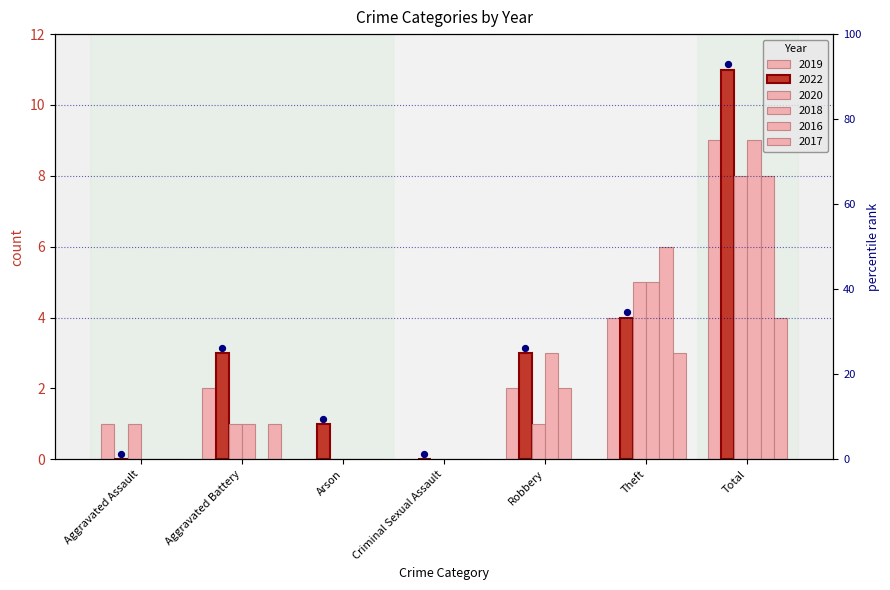

Is the value of 2018 at Aggravated Assault greater than the value of 2016 at Robbery?

No